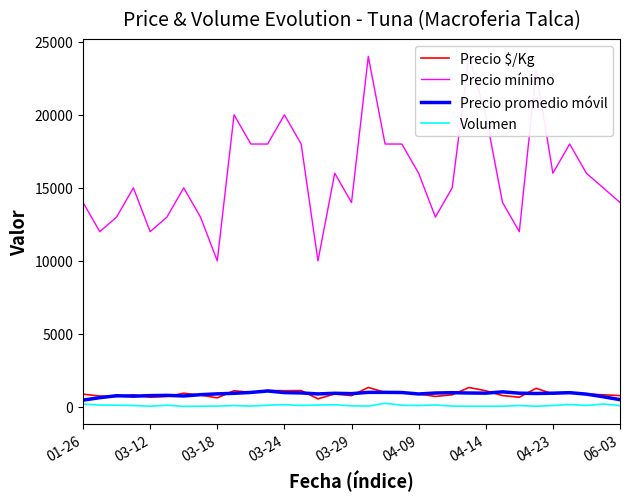

Does the chart display data point markers on the line(s)?

No